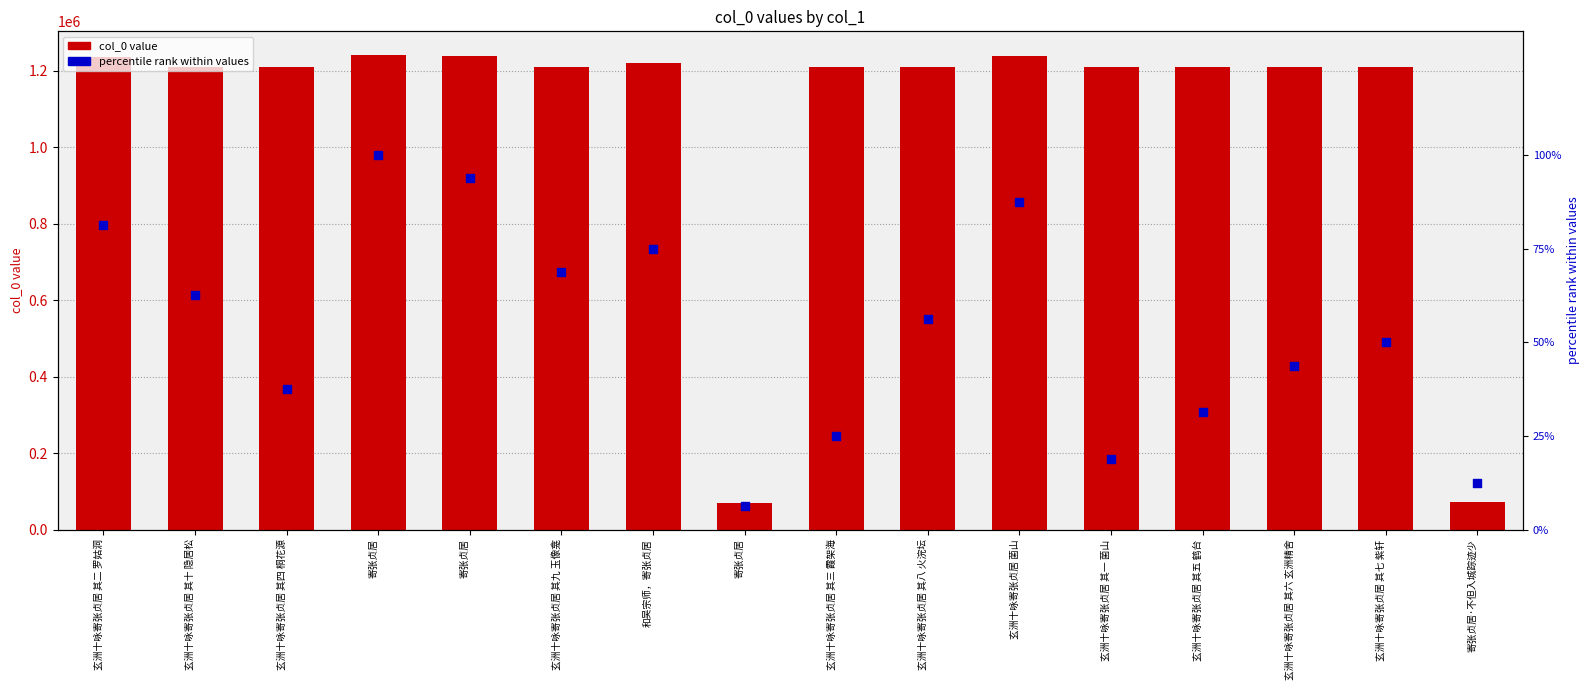

Which series has the largest total across all categories?

col_0 value